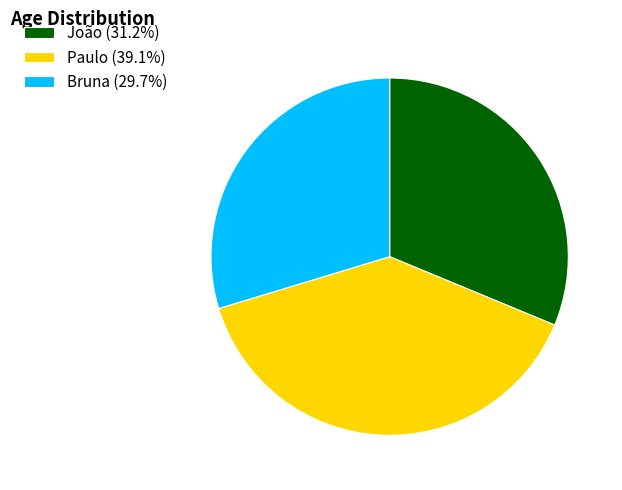

Which slice is the largest?

Paulo